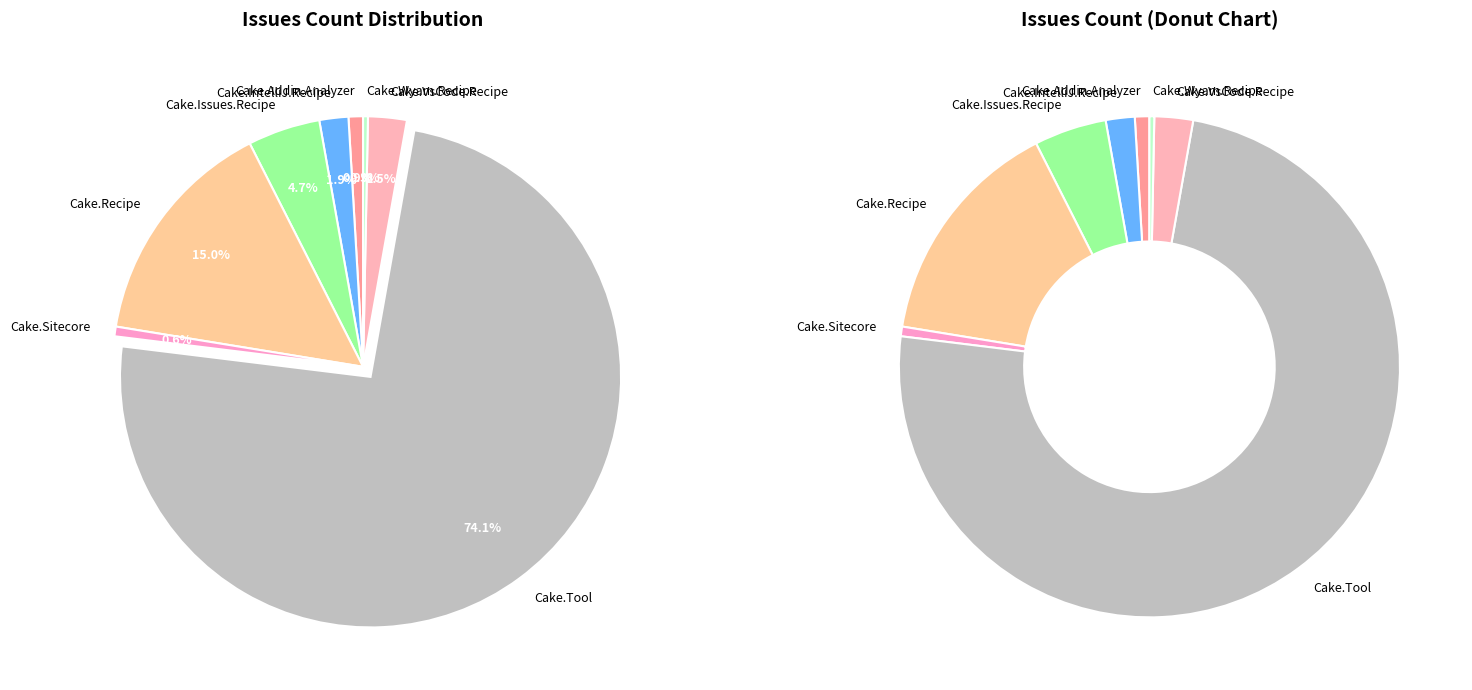

Which slice is the smallest?

Cake.Wyam.Recipe